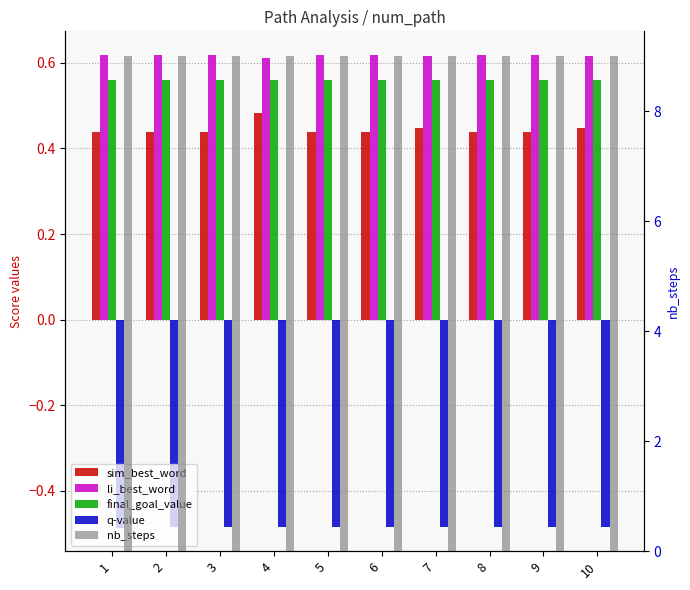

Count the sim_best_word values in the range 0 to 1.

10